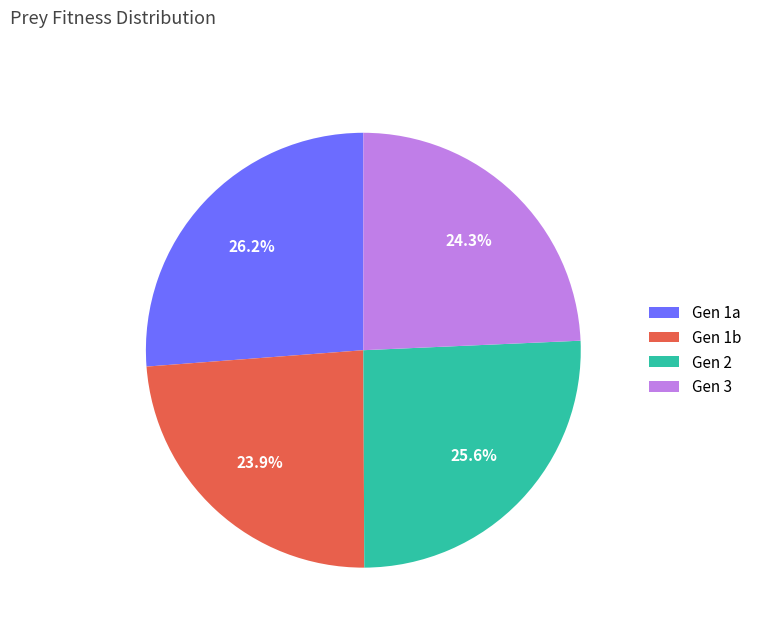

Between Gen 2 and Gen 1b, which is larger?

Gen 2